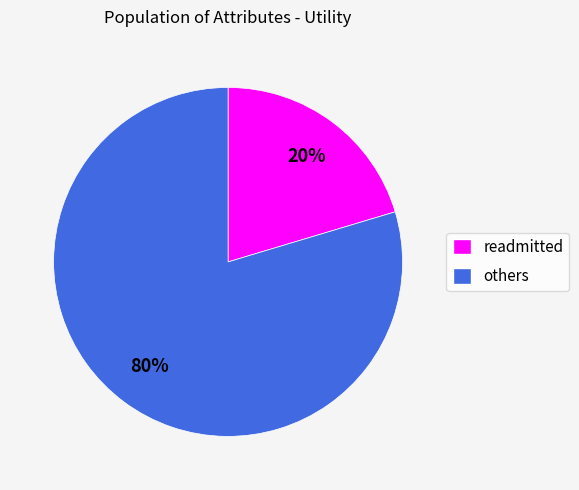

To the nearest percent, what is the average slice percentage?

50%